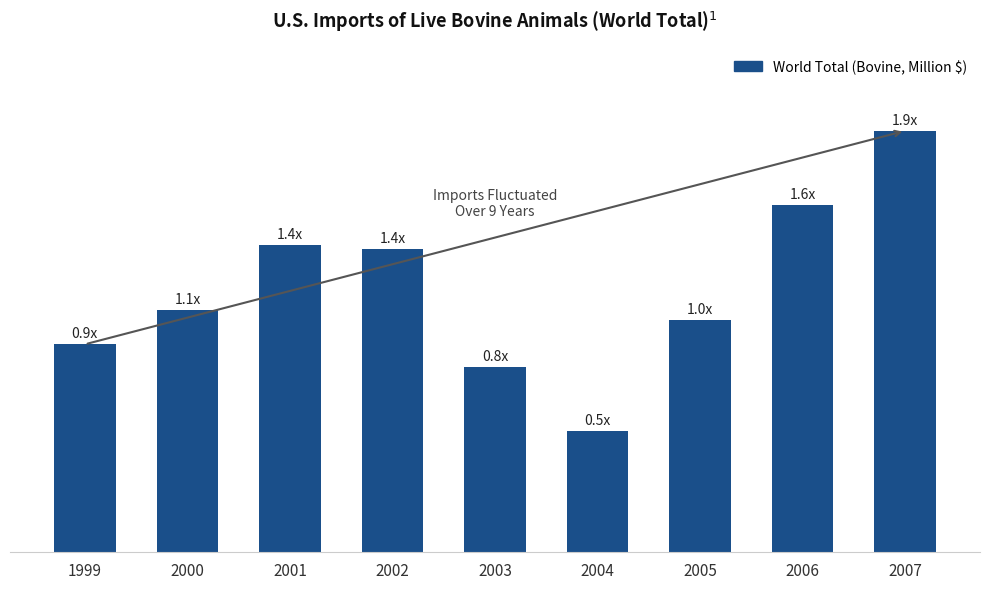

Between 1999 and 2007, which is larger?

2007